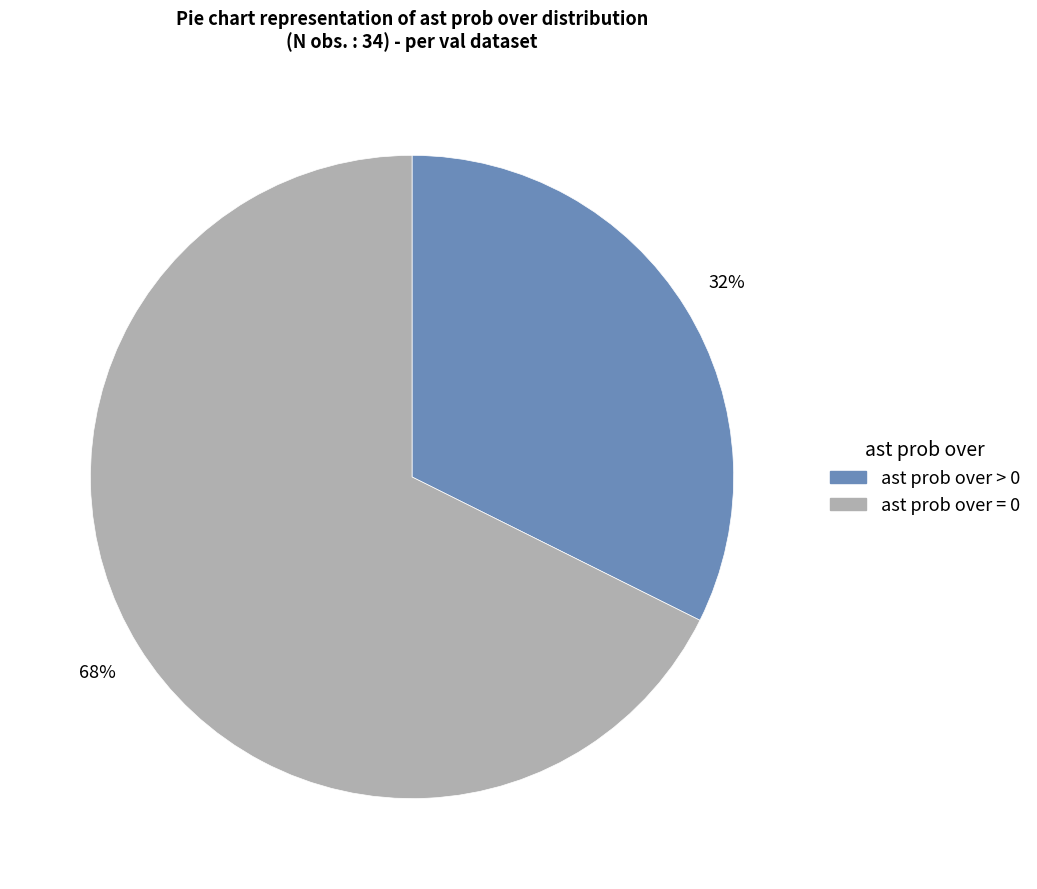

Rank the categories by value from highest to lowest.

ast prob over = 0, ast prob over > 0